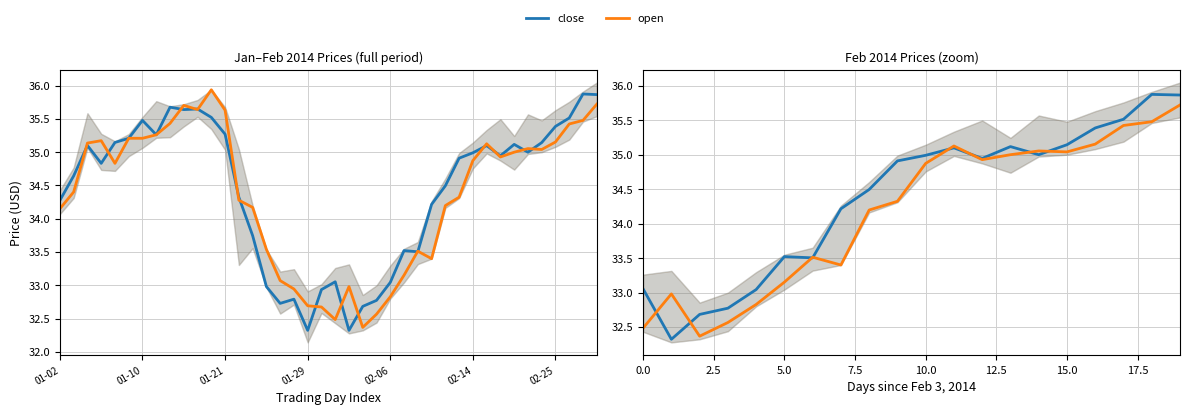

What is the average value of the close series?

34.4